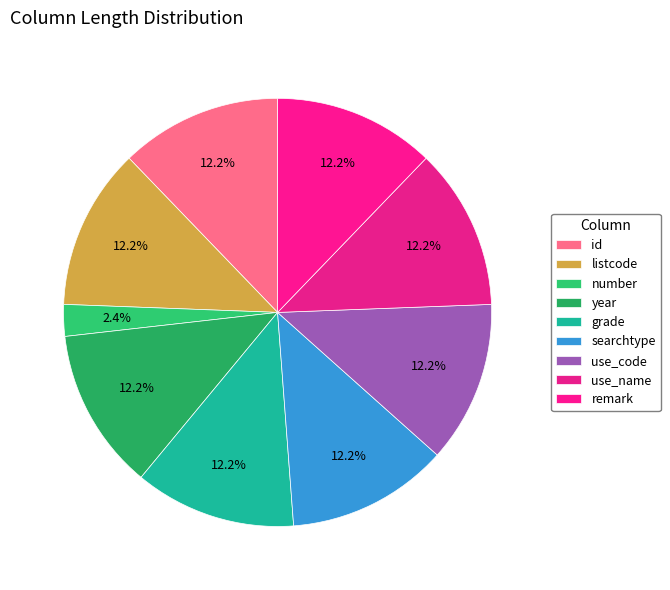

What percentage do number and year together represent?

14.6%